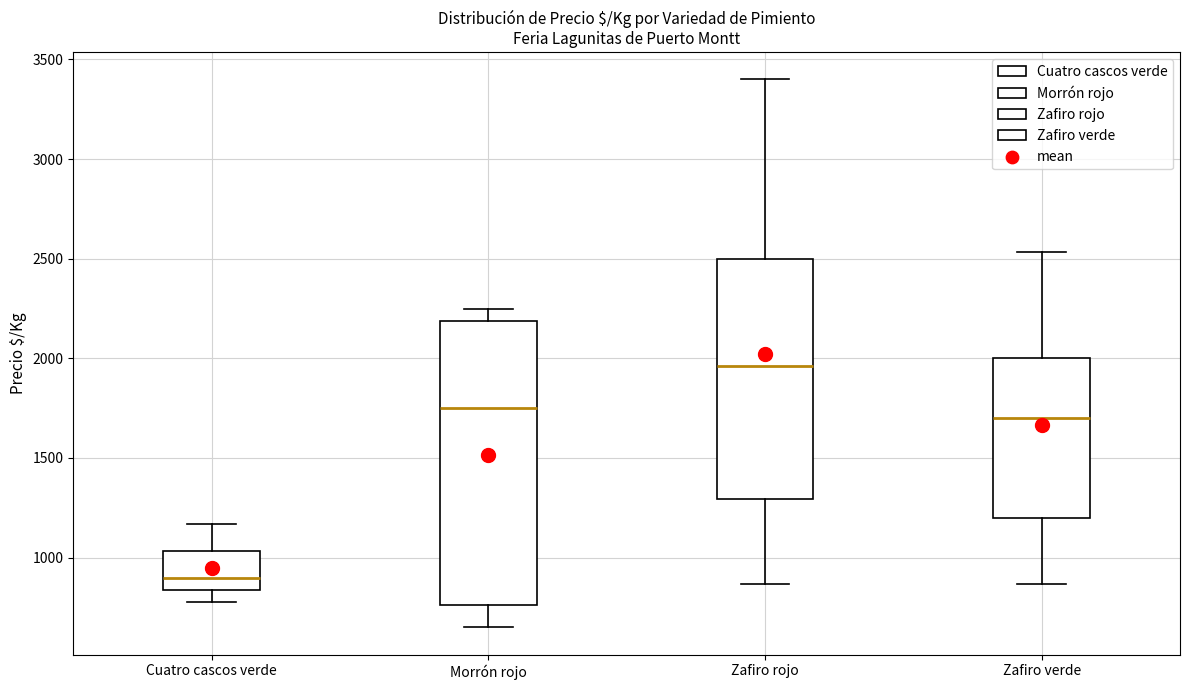

Reading left to right, transcribe this box plot: for each box, give where its median line is, the range the box spans, and where its two whiskers end, as read against the y-axis. The values are not printed on the chart, so give them approximately, as read against the axis.

Cuatro cascos verde: median 900, box 850 to 1050, whiskers 800 to 1150
Morrón rojo: median 1750, box 750 to 2200, whiskers 650 to 2250
Zafiro rojo: median 1950, box 1300 to 2500, whiskers 850 to 3400
Zafiro verde: median 1700, box 1200 to 2000, whiskers 850 to 2550